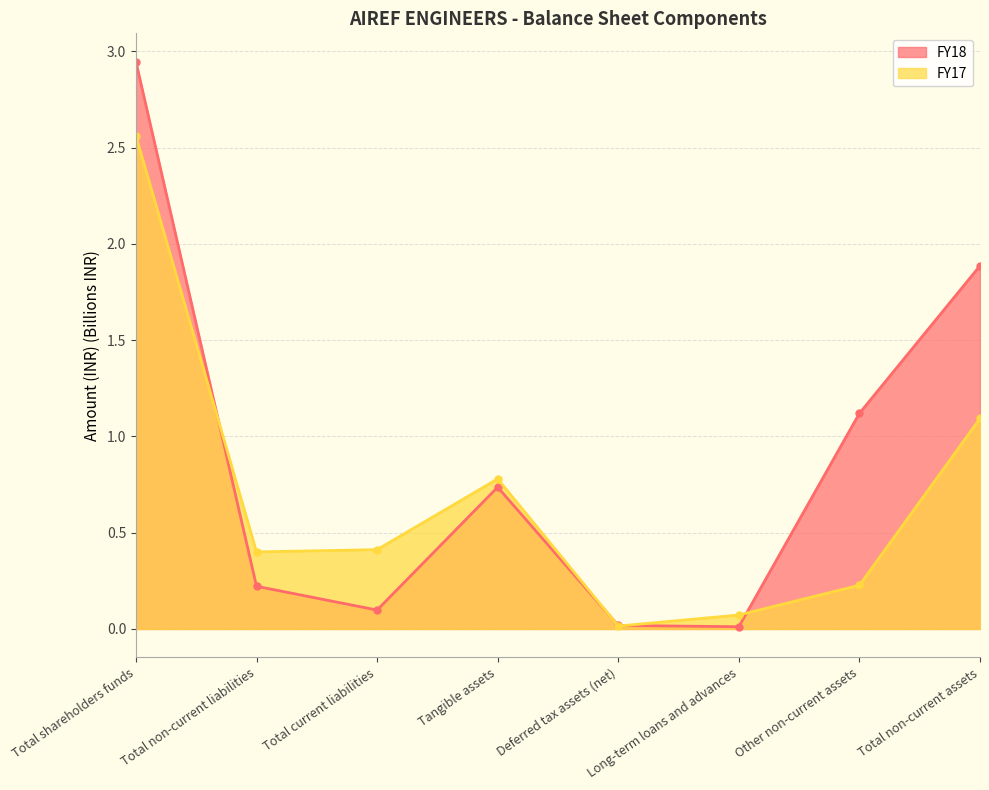

Reading left to right, list all the values displayed in this chart.

FY18: 2.9	0.2	0.1	0.7	0.0	0.0	1.1	1.9
FY17: 2.6	0.4	0.4	0.8	0.0	0.1	0.2	1.1